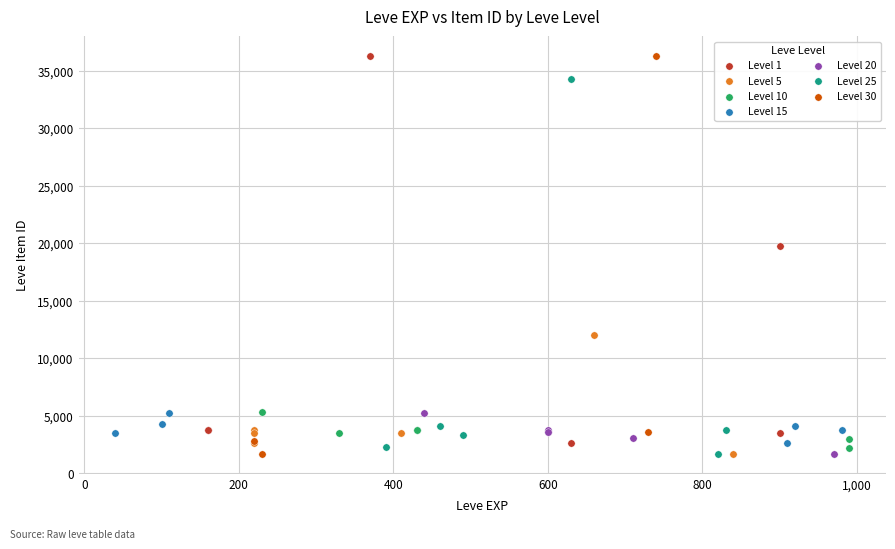

Which series has the widest spread of Y values?

Level 30